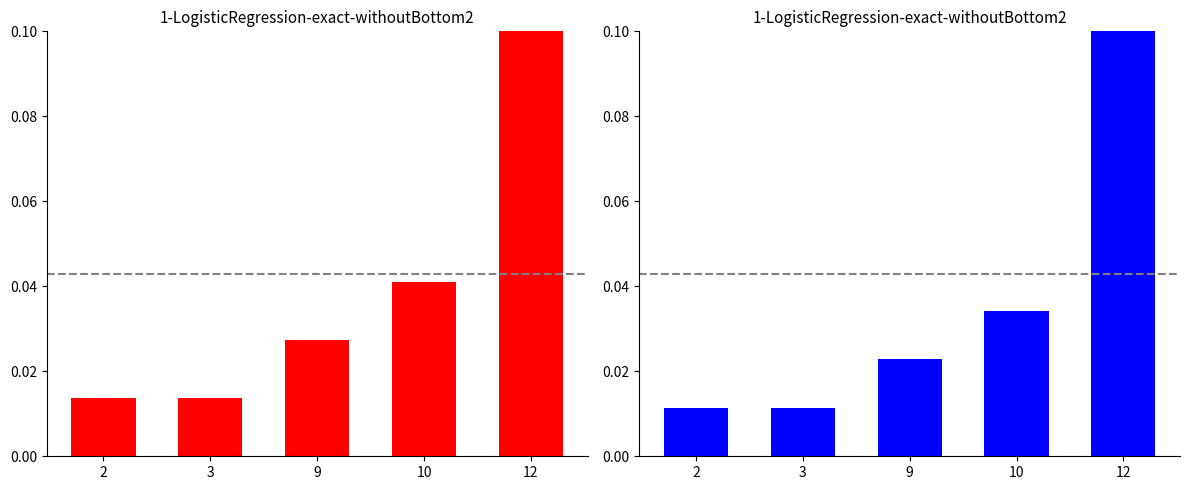

Where is the data nearest to the value 0?

2